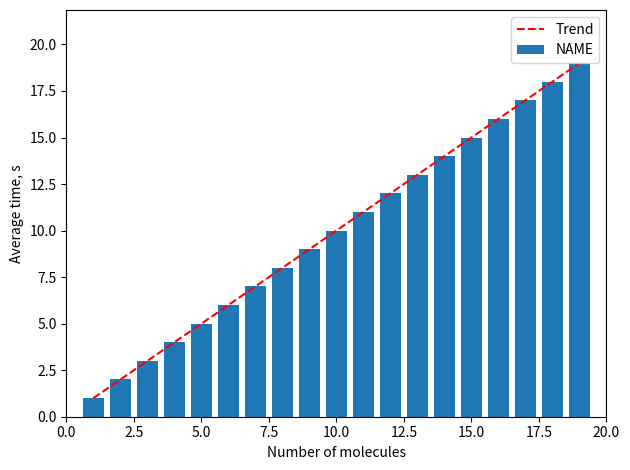

The Trend series shows 26.6 at 15.0. True or false?

False